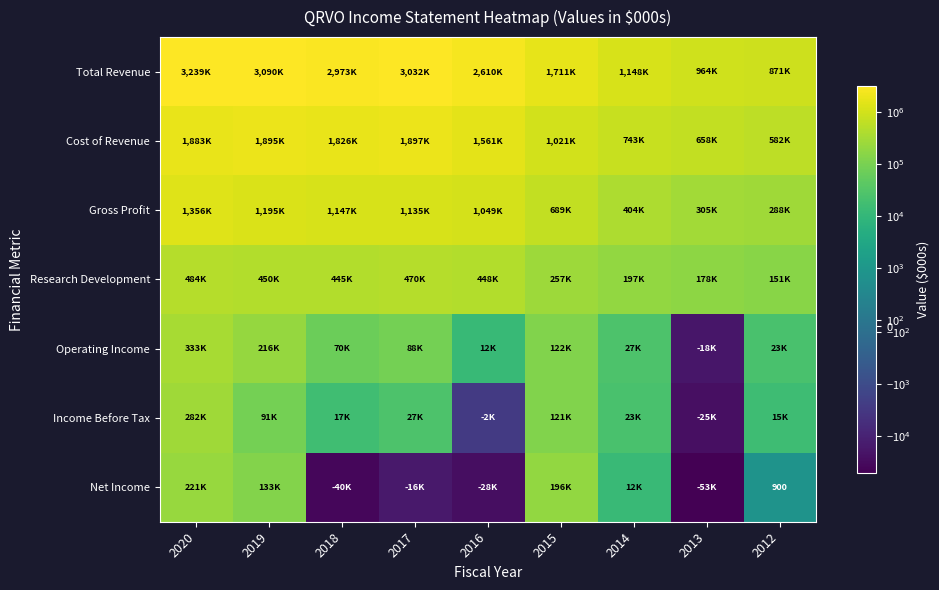

What is the lowest value of the Research Development series?

151700